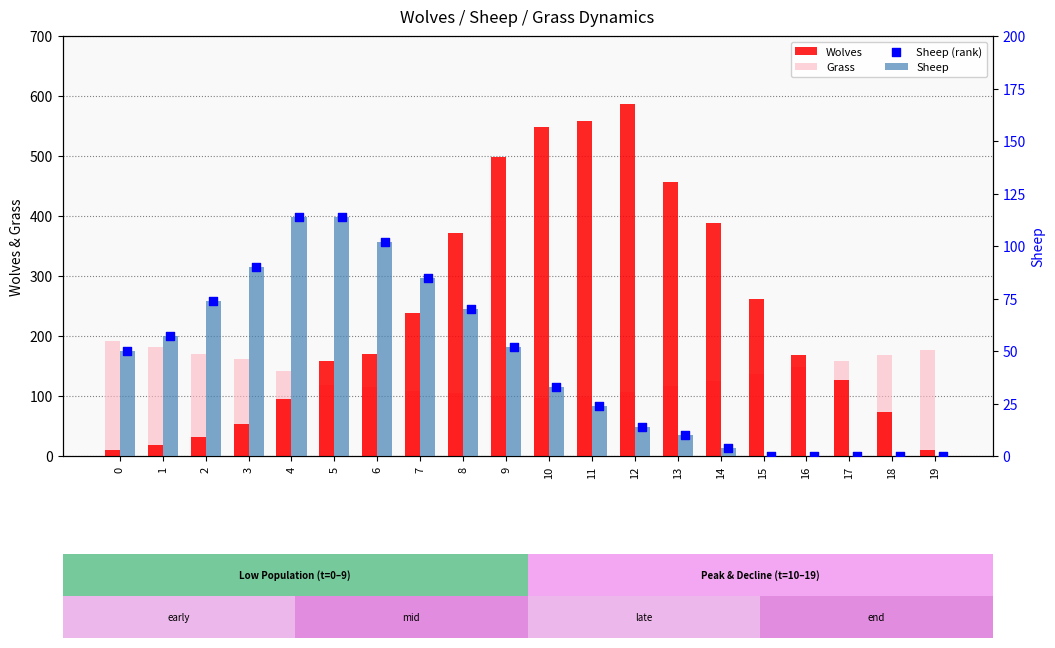

What is the total value across all series at 19?

186